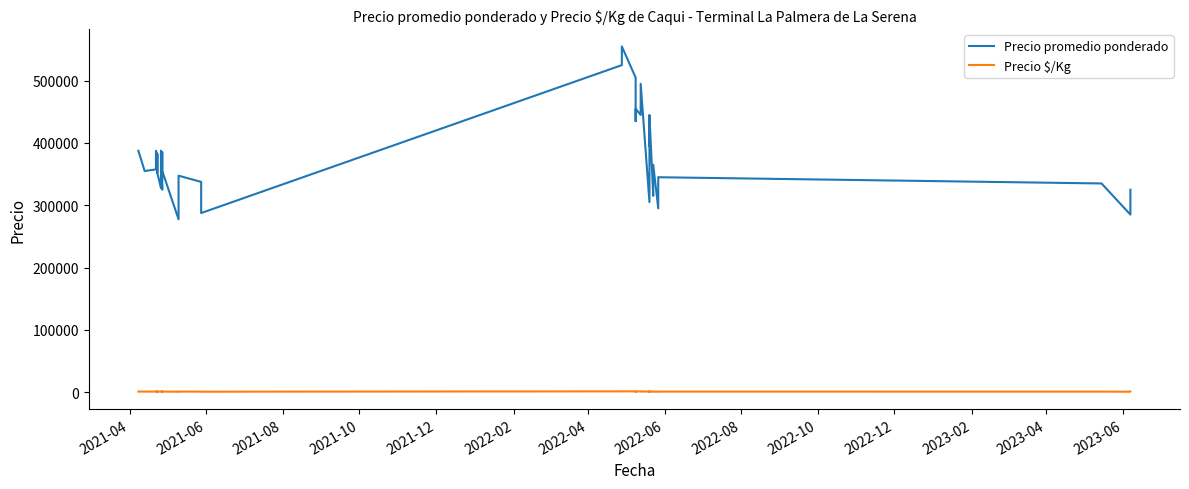

What is the greatest value displayed?

555000